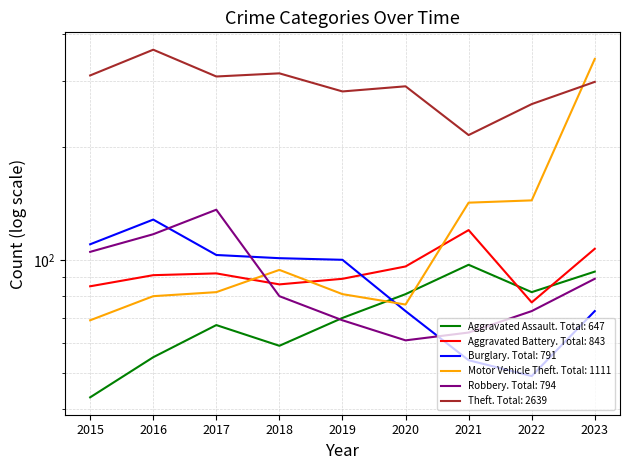

How many values in the Theft series exceed 298?

4